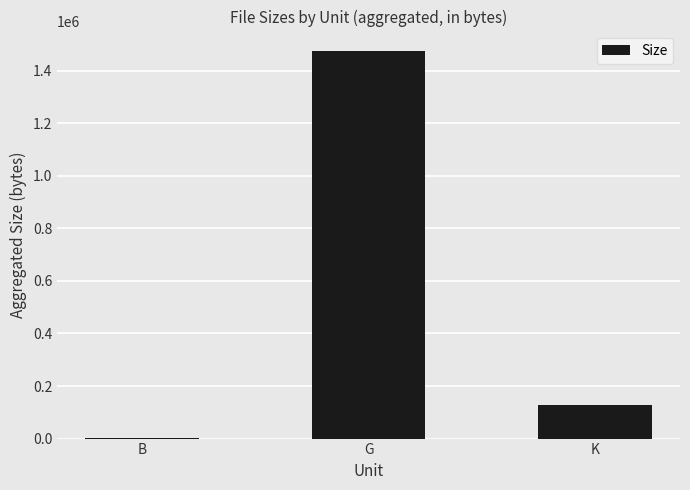

Read the value at K.

126238.7